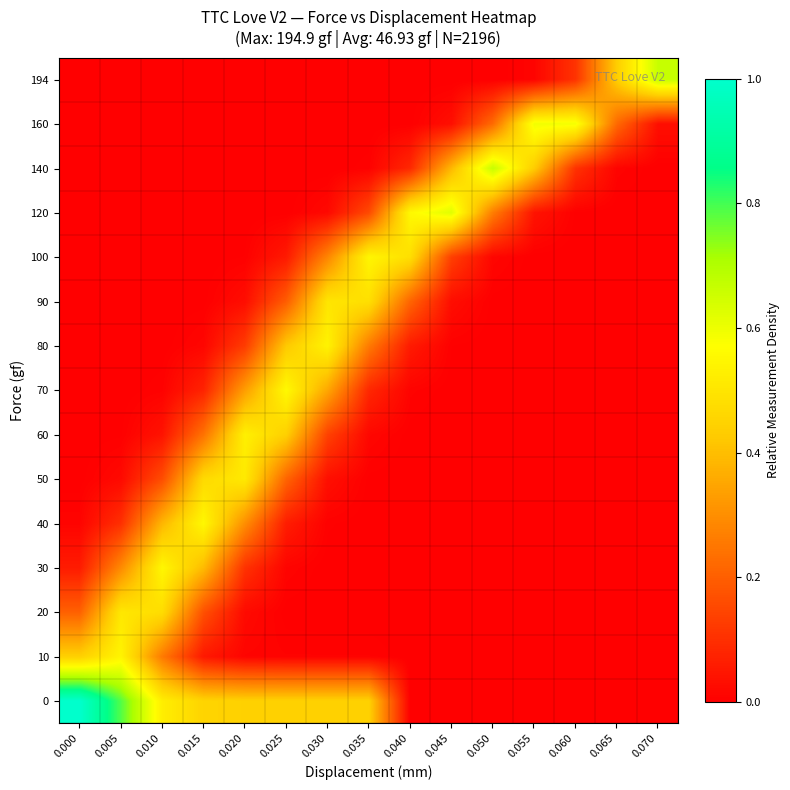

Reading left to right, list all the values displayed in this chart.

0: 0.000=1.0	0.005=0.8	0.010=0.5	0.015=0.5	0.020=0.4	0.025=0.4	0.030=0.4	0.035=0.4	0.040=0.0	0.045=0.0	0.050=0.0	0.055=0.0	0.060=0.0	0.065=0.0	0.070=0.0
10: 0.000=0.4	0.005=0.5	0.010=0.3	0.015=0.1	0.020=0.0	0.025=0.0	0.030=0.0	0.035=0.0	0.040=0.0	0.045=0.0	0.050=0.0	0.055=0.0	0.060=0.0	0.065=0.0	0.070=0.0
20: 0.000=0.2	0.005=0.5	0.010=0.5	0.015=0.2	0.020=0.0	0.025=0.0	0.030=0.0	0.035=0.0	0.040=0.0	0.045=0.0	0.050=0.0	0.055=0.0	0.060=0.0	0.065=0.0	0.070=0.0
30: 0.000=0.1	0.005=0.3	0.010=0.5	0.015=0.4	0.020=0.1	0.025=0.0	0.030=0.0	0.035=0.0	0.040=0.0	0.045=0.0	0.050=0.0	0.055=0.0	0.060=0.0	0.065=0.0	0.070=0.0
40: 0.000=0.0	0.005=0.1	0.010=0.4	0.015=0.6	0.020=0.3	0.025=0.1	0.030=0.0	0.035=0.0	0.040=0.0	0.045=0.0	0.050=0.0	0.055=0.0	0.060=0.0	0.065=0.0	0.070=0.0
50: 0.000=0.0	0.005=0.0	0.010=0.2	0.015=0.5	0.020=0.5	0.025=0.2	0.030=0.0	0.035=0.0	0.040=0.0	0.045=0.0	0.050=0.0	0.055=0.0	0.060=0.0	0.065=0.0	0.070=0.0
60: 0.000=0.0	0.005=0.0	0.010=0.0	0.015=0.2	0.020=0.5	0.025=0.4	0.030=0.1	0.035=0.0	0.040=0.0	0.045=0.0	0.050=0.0	0.055=0.0	0.060=0.0	0.065=0.0	0.070=0.0
70: 0.000=0.0	0.005=0.0	0.010=0.0	0.015=0.1	0.020=0.3	0.025=0.6	0.030=0.4	0.035=0.1	0.040=0.0	0.045=0.0	0.050=0.0	0.055=0.0	0.060=0.0	0.065=0.0	0.070=0.0
80: 0.000=0.0	0.005=0.0	0.010=0.0	0.015=0.0	0.020=0.1	0.025=0.4	0.030=0.5	0.035=0.3	0.040=0.1	0.045=0.0	0.050=0.0	0.055=0.0	0.060=0.0	0.065=0.0	0.070=0.0
90: 0.000=0.0	0.005=0.0	0.010=0.0	0.015=0.0	0.020=0.0	0.025=0.2	0.030=0.5	0.035=0.5	0.040=0.2	0.045=0.0	0.050=0.0	0.055=0.0	0.060=0.0	0.065=0.0	0.070=0.0
100: 0.000=0.0	0.005=0.0	0.010=0.0	0.015=0.0	0.020=0.0	0.025=0.1	0.030=0.3	0.035=0.5	0.040=0.5	0.045=0.1	0.050=0.0	0.055=0.0	0.060=0.0	0.065=0.0	0.070=0.0
120: 0.000=0.0	0.005=0.0	0.010=0.0	0.015=0.0	0.020=0.0	0.025=0.0	0.030=0.0	0.035=0.2	0.040=0.6	0.045=0.6	0.050=0.3	0.055=0.0	0.060=0.0	0.065=0.0	0.070=0.0
140: 0.000=0.0	0.005=0.0	0.010=0.0	0.015=0.0	0.020=0.0	0.025=0.0	0.030=0.0	0.035=0.0	0.040=0.1	0.045=0.4	0.050=0.7	0.055=0.4	0.060=0.1	0.065=0.0	0.070=0.0
160: 0.000=0.0	0.005=0.0	0.010=0.0	0.015=0.0	0.020=0.0	0.025=0.0	0.030=0.0	0.035=0.0	0.040=0.0	0.045=0.0	0.050=0.2	0.055=0.6	0.060=0.6	0.065=0.2	0.070=0.0
194: 0.000=0.0	0.005=0.0	0.010=0.0	0.015=0.0	0.020=0.0	0.025=0.0	0.030=0.0	0.035=0.0	0.040=0.0	0.045=0.0	0.050=0.0	0.055=0.0	0.060=0.1	0.065=0.4	0.070=0.7